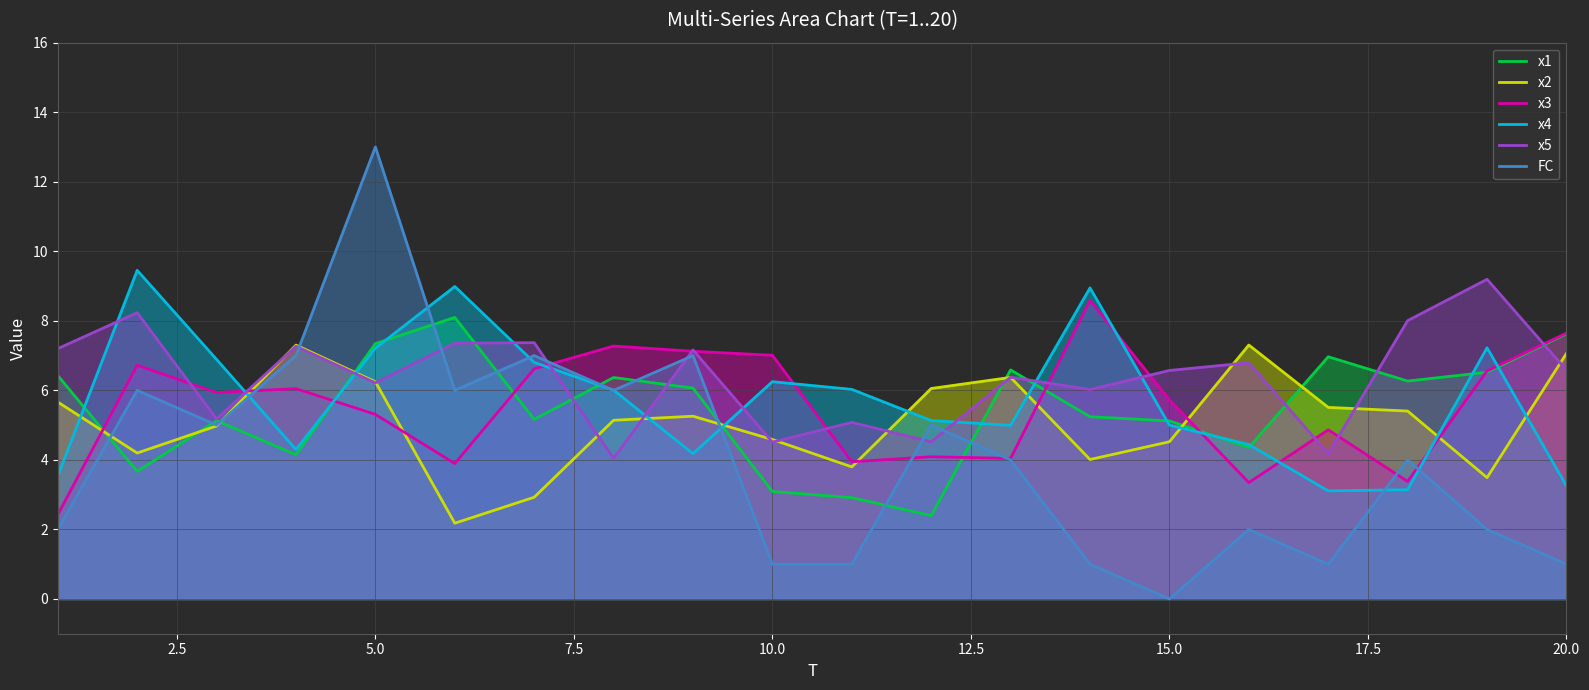

Which series has the largest range (max minus min)?

FC